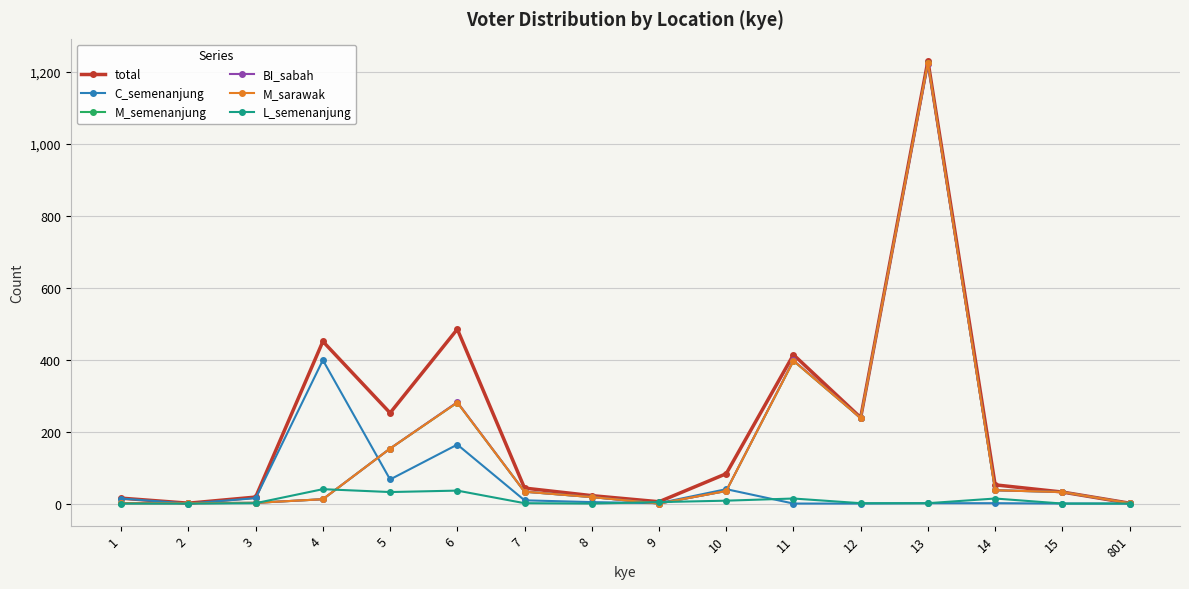

Does the chart display data point markers on the line(s)?

Yes